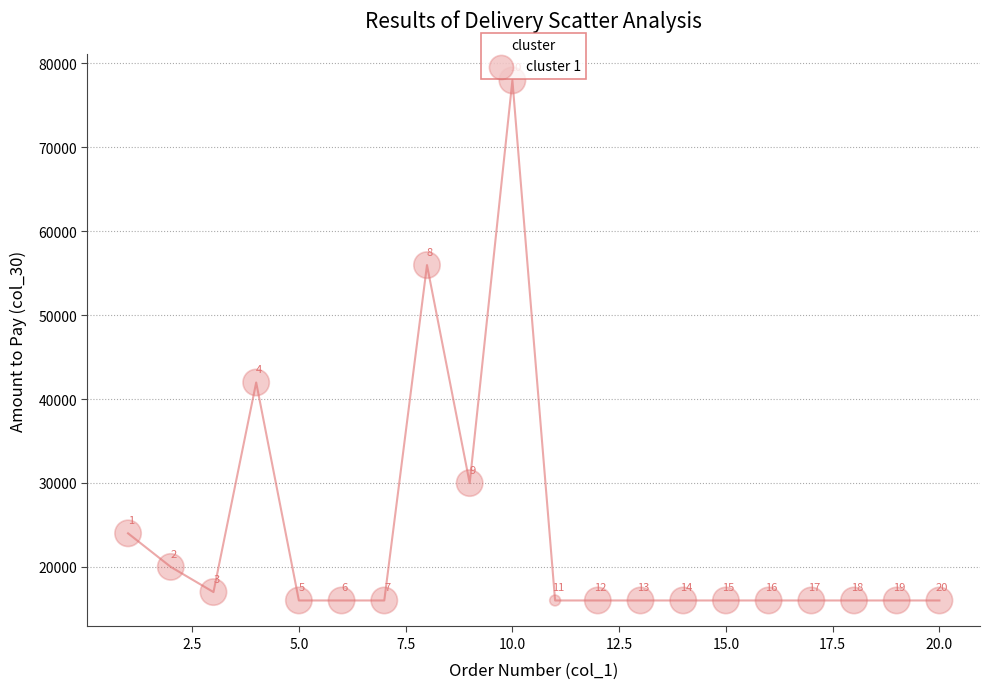

What Y value in the scatter plot is closest to 46980?

41970